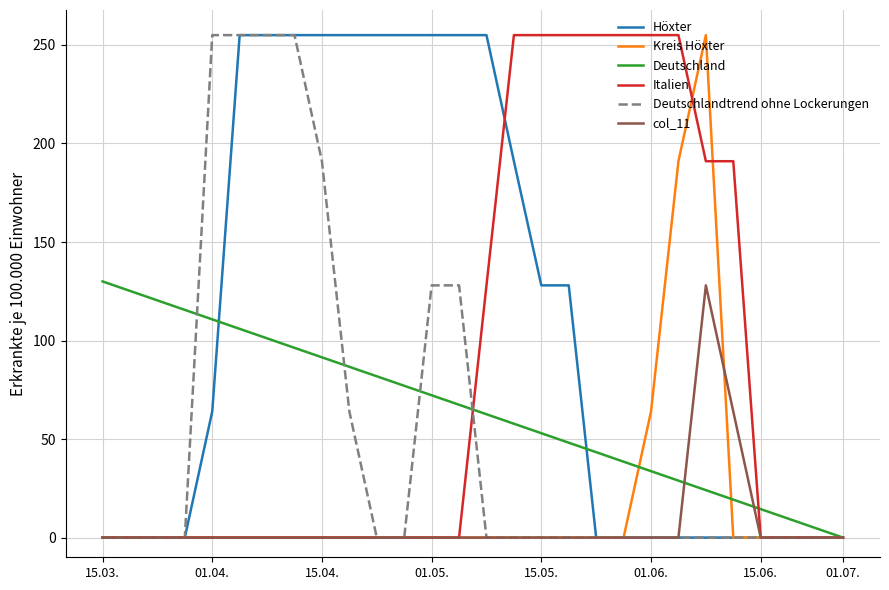

The col_11 series shows 0 at 01.06.. True or false?

True